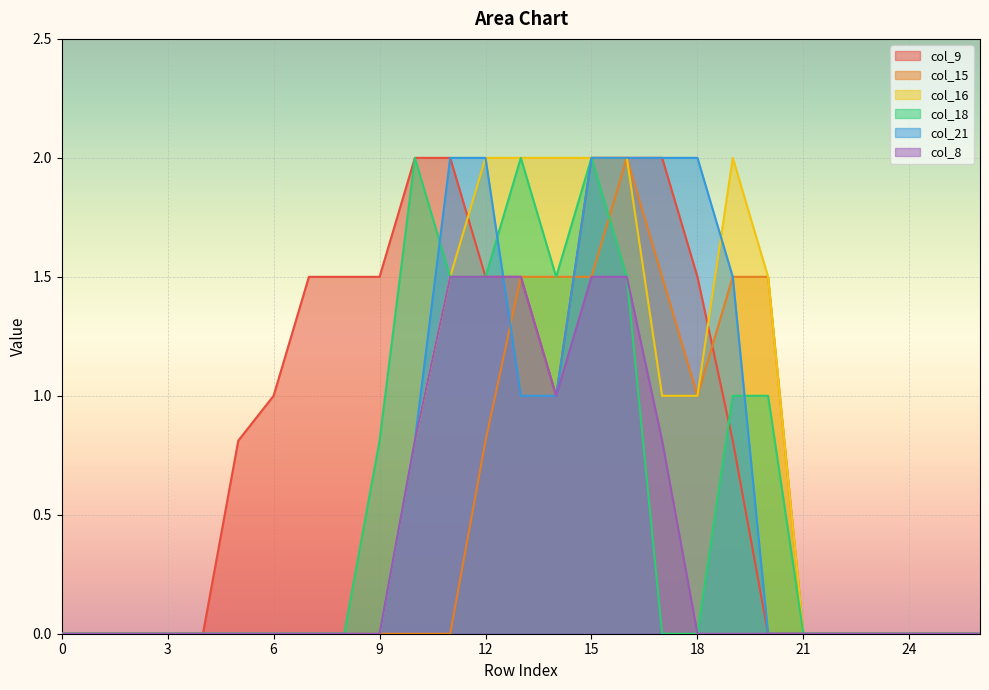

Which has a higher value, 11 or 15?

11